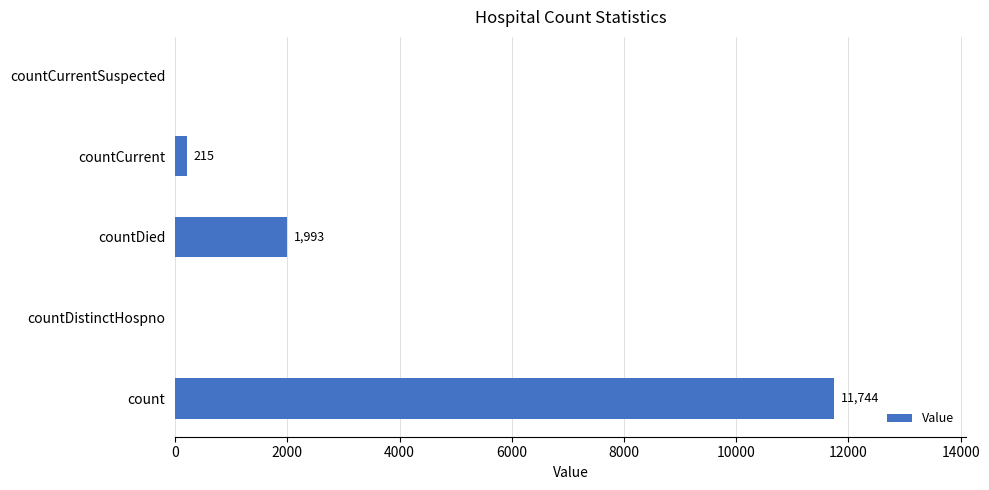

Are the bars grouped side by side (vs. stacked)?

No